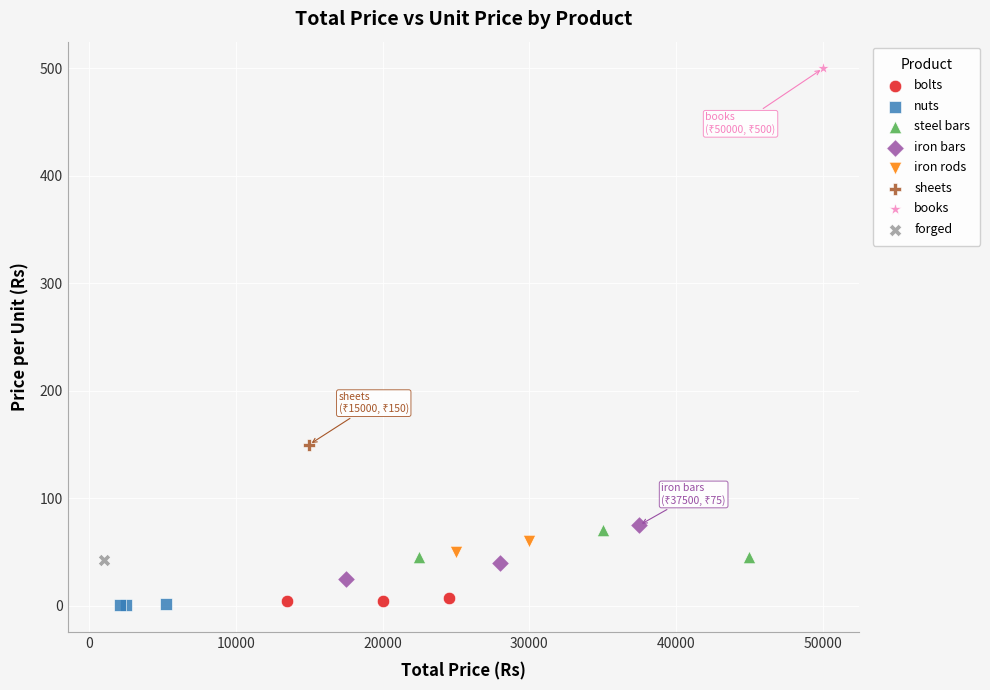

Which series contains the highest Y value?

books